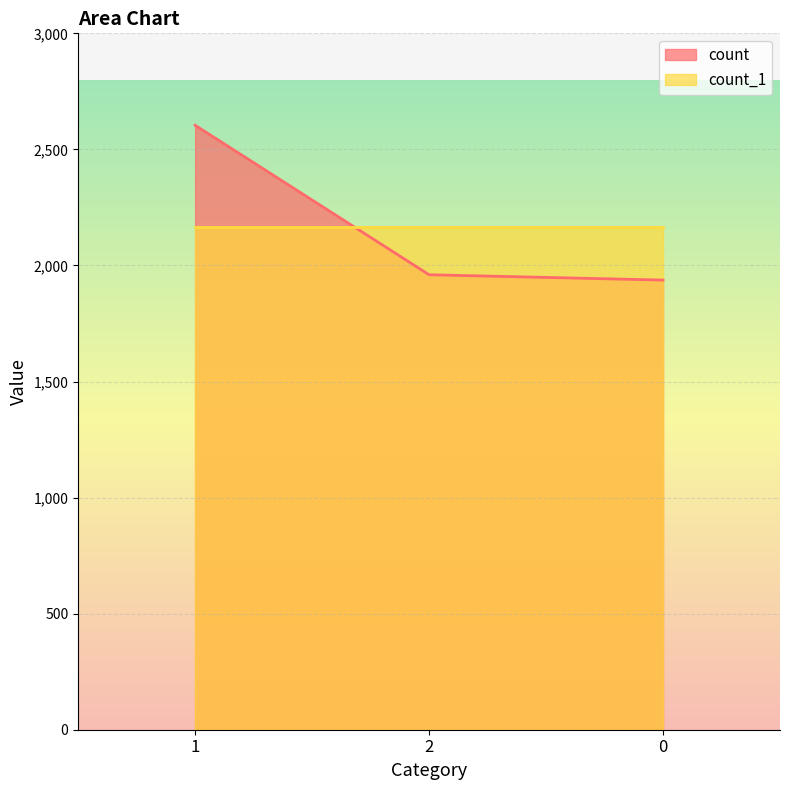

Approximately how many times larger is the value at 2 compared to 0?

1.0